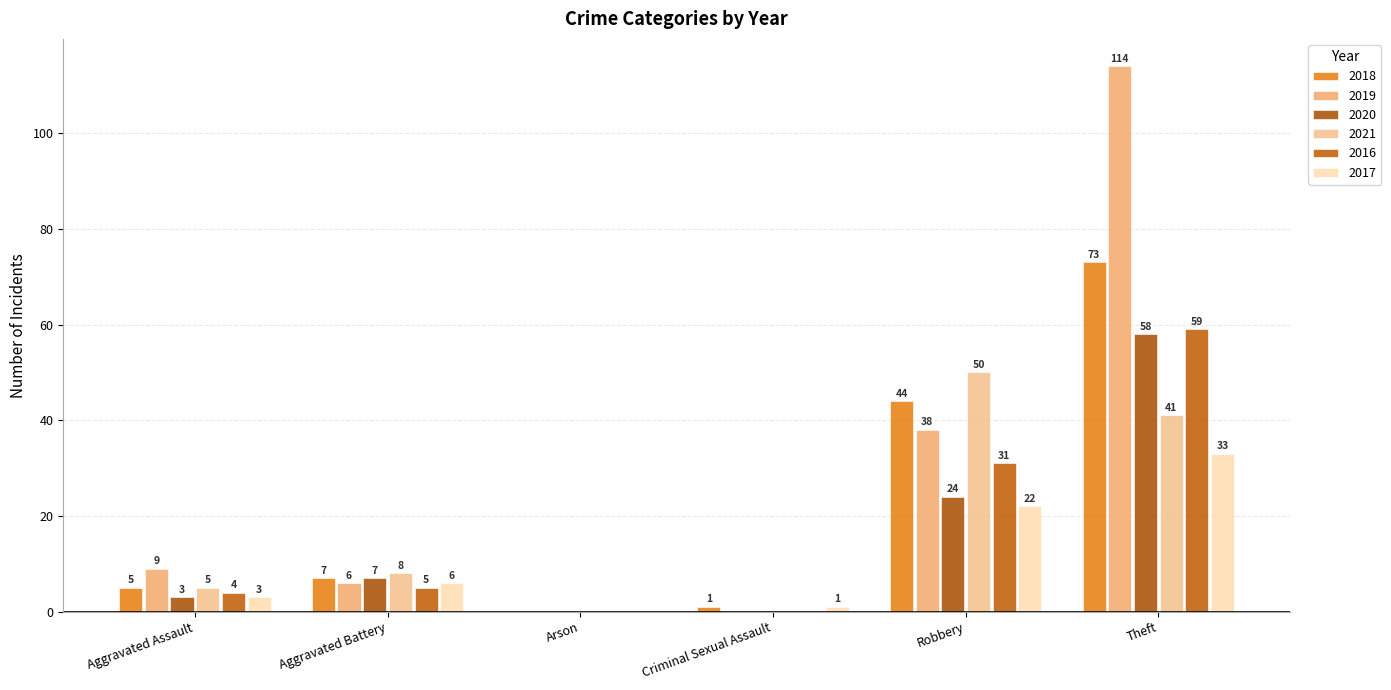

What is the average value of the 2017 series?

11